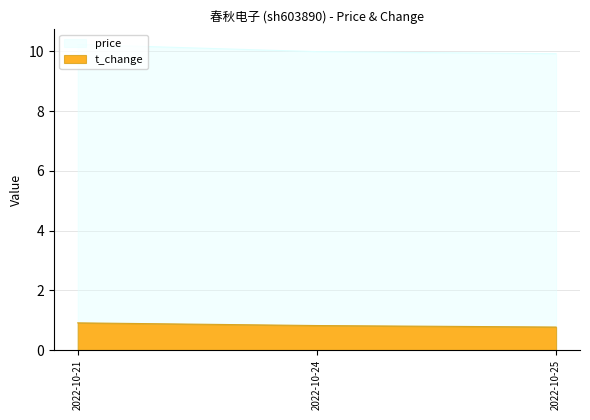

What is the value of the price point at the 2nd from the left?

10.0